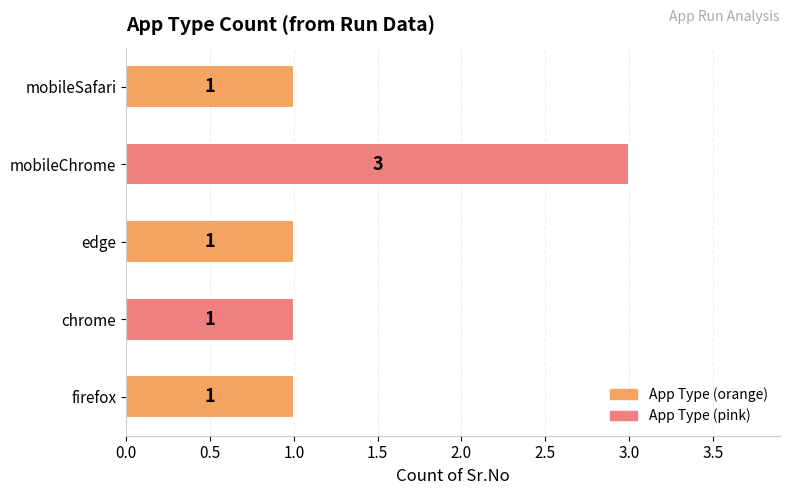

What is the average value?

1